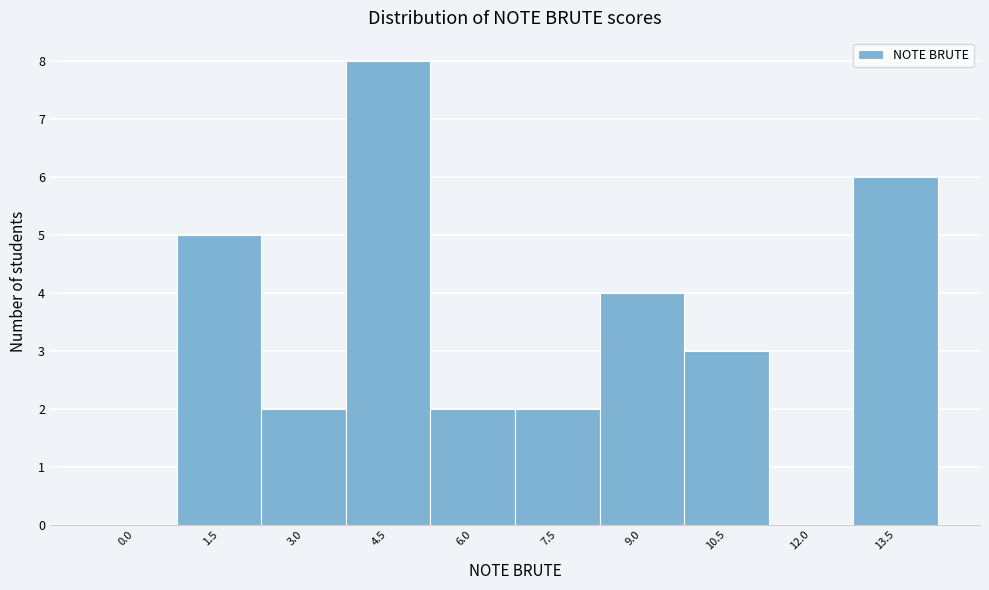

Reading left to right, what are all the values shown in this chart?

0.0=0	1.5=5	3.0=2	4.5=8	6.0=2	7.5=2	9.0=4	10.5=3	12.0=0	13.5=6